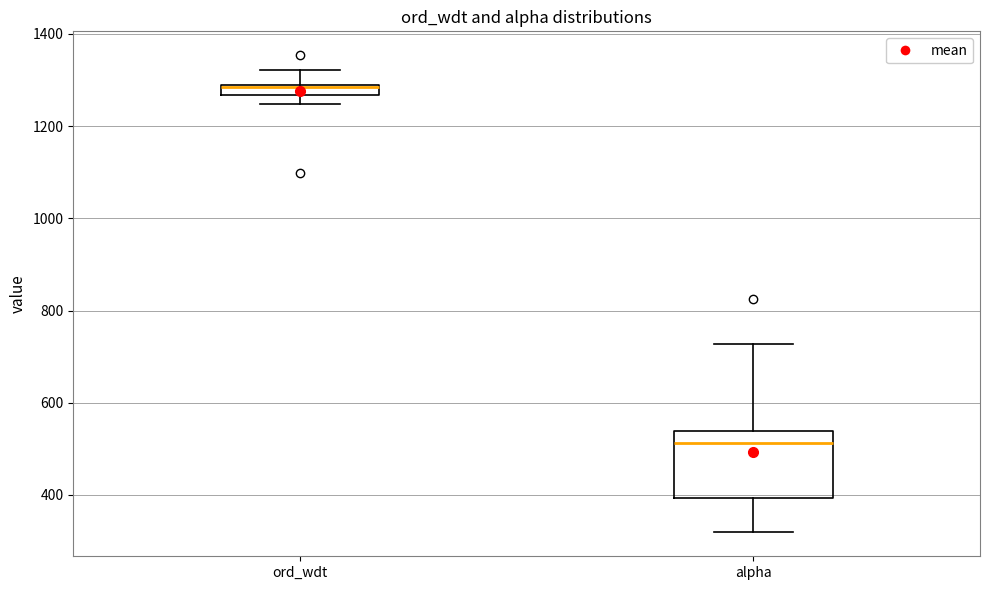

Comparing the boxes themselves (not the whiskers), which one is the tallest?

alpha